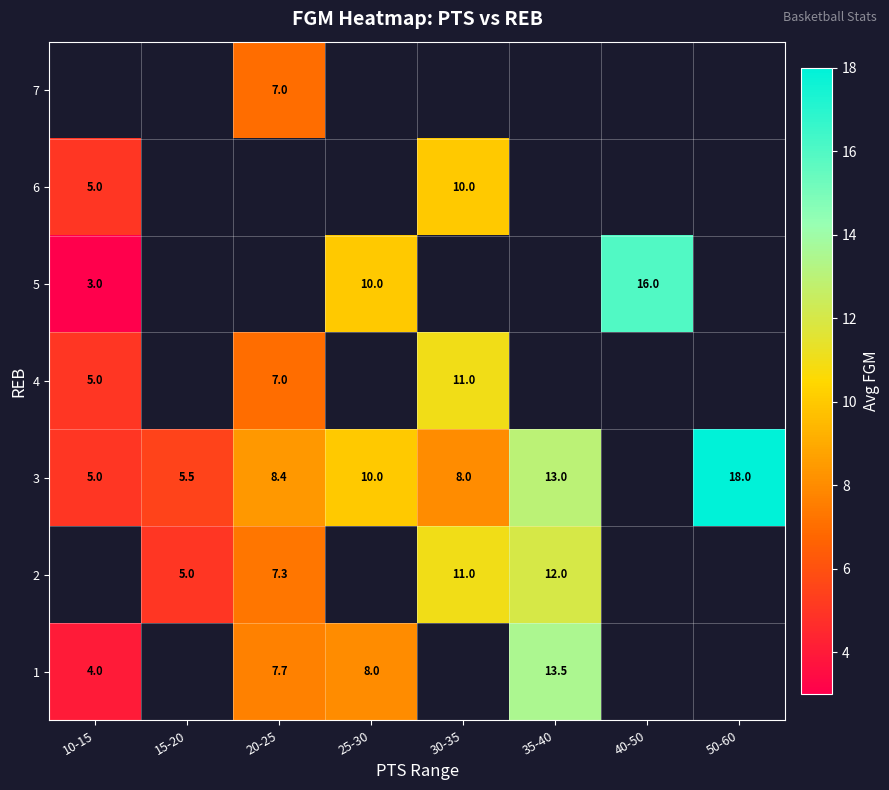

The 5 series shows 1.0 at 10-15. True or false?

False